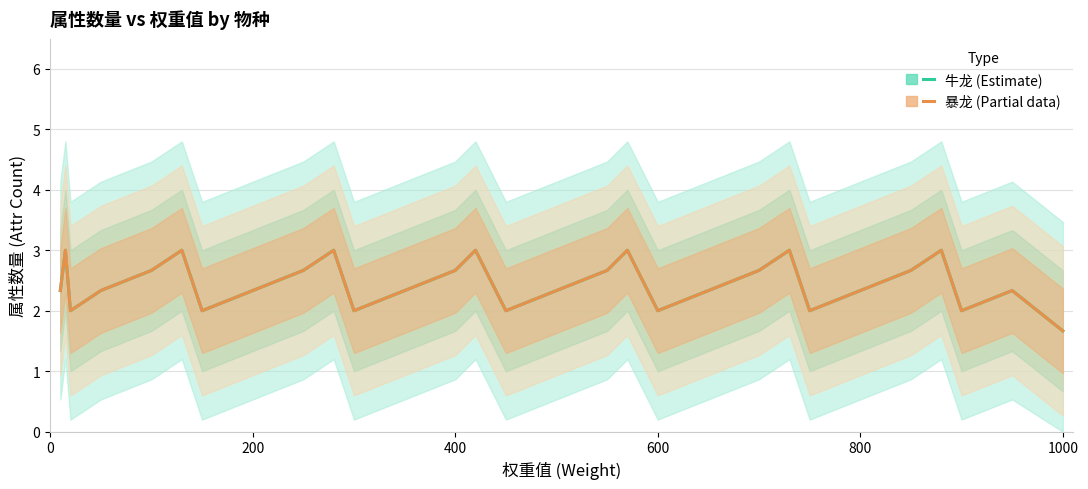

True or false: 暴龙 (Partial) and 牛龙 (Estimate) intersect in this chart.

False